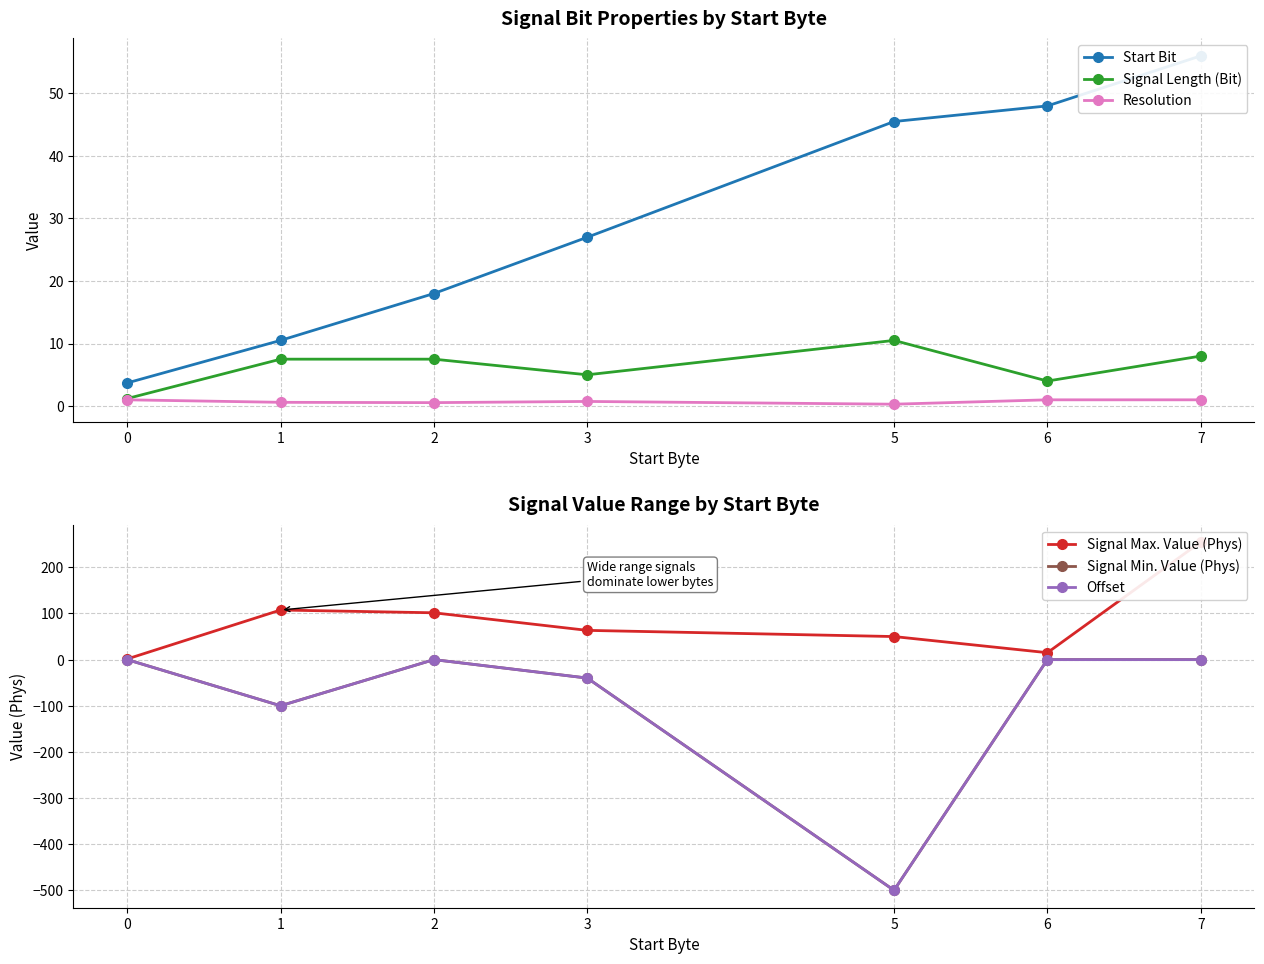

Rank the series at 7 from highest to lowest value.

Signal Max. Value (Phys), Start Bit, Signal Length (Bit), Resolution, Signal Min. Value (Phys), Offset